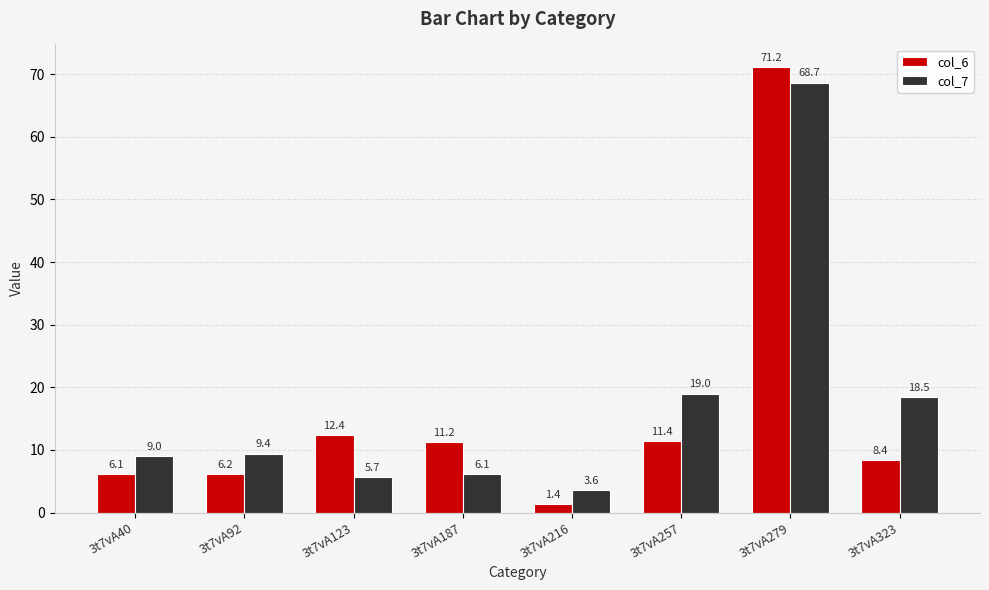

What is the value of the col_7 bar at the 5th from the left?

3.6